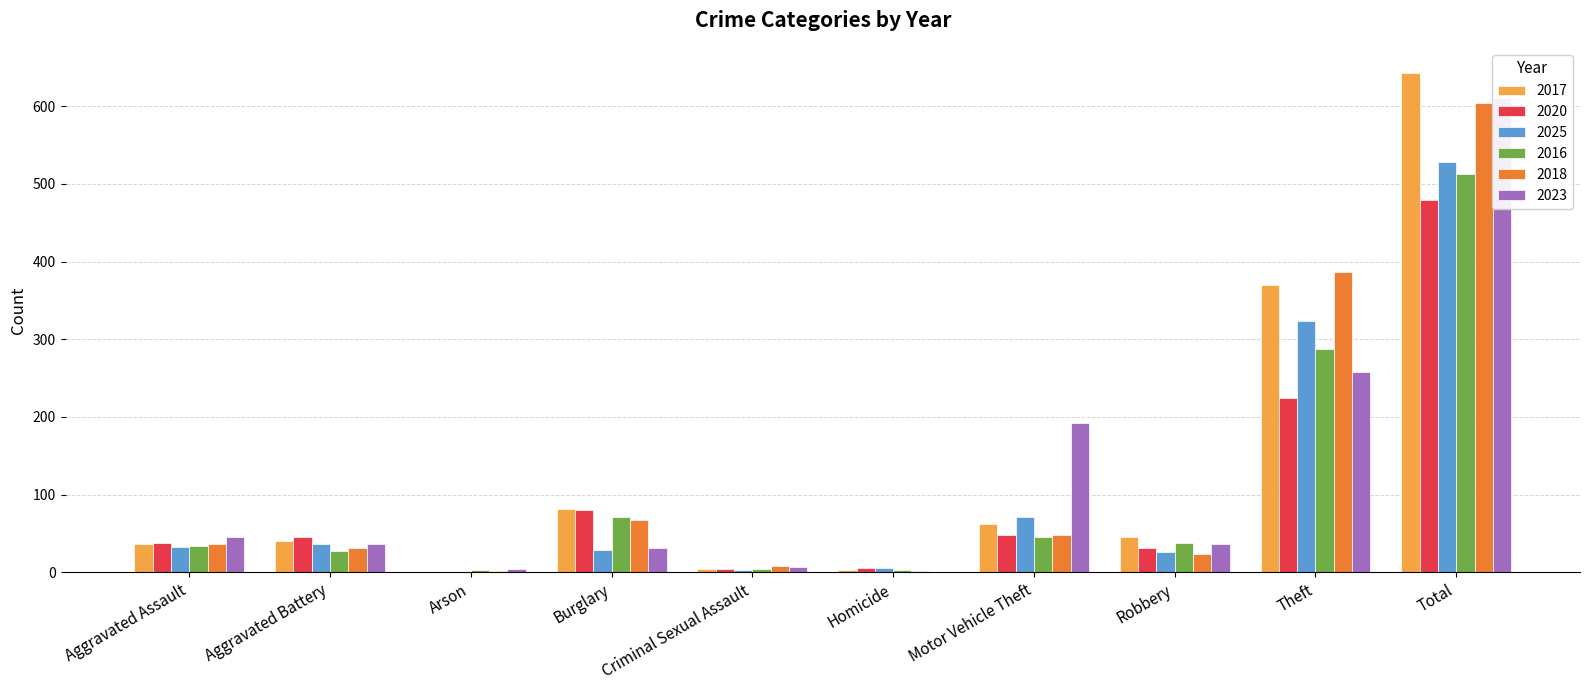

What is the value of the 2020 bar at the 8th from the left?

32